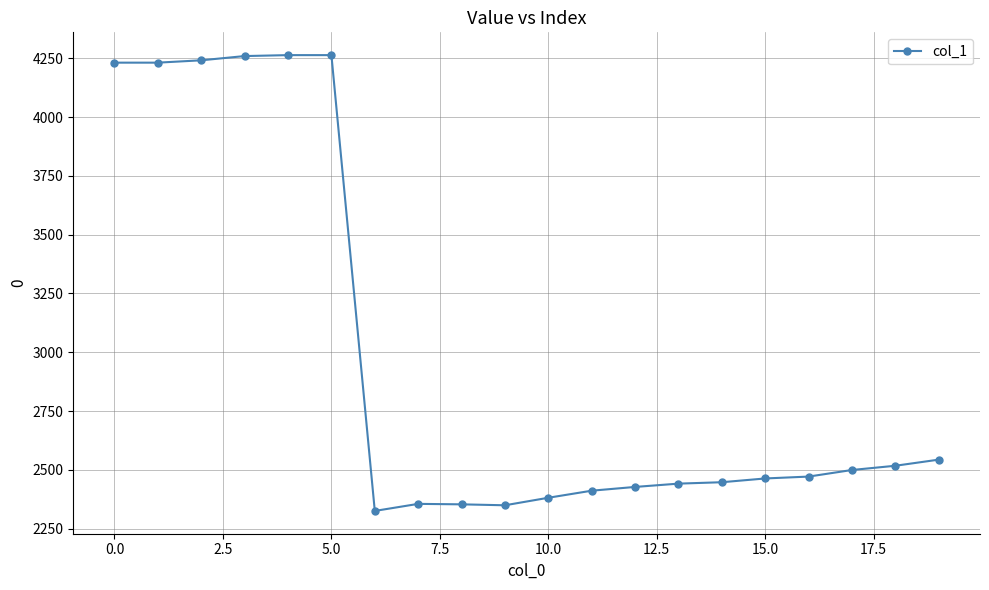

What is the greatest value displayed?

4263